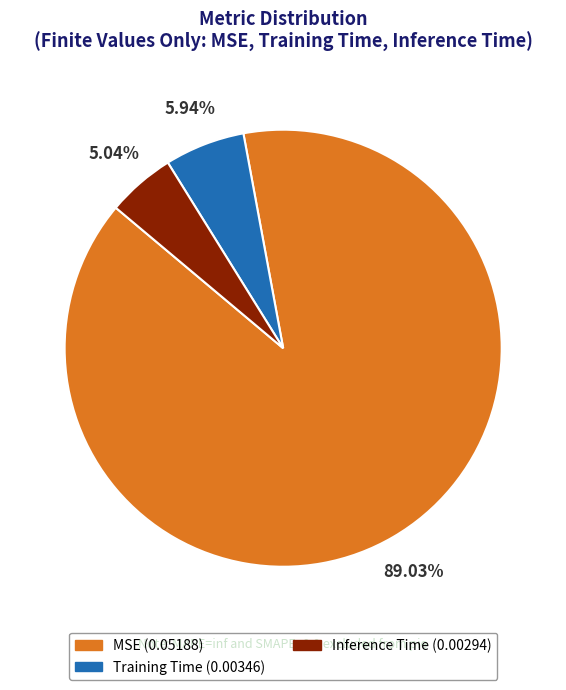

Which category has the biggest portion of the pie?

MSE